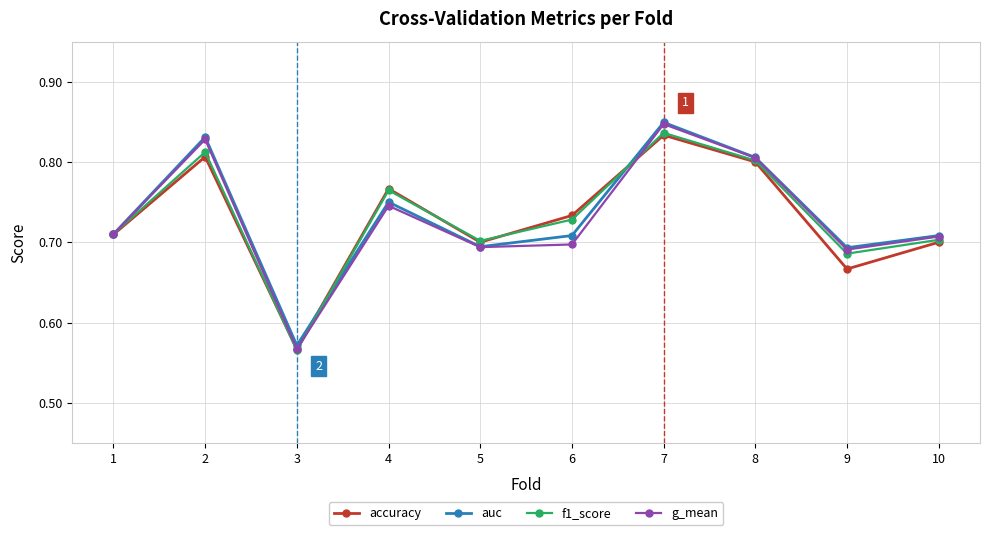

What is the difference between the maximum and minimum values in the accuracy series?

0.3